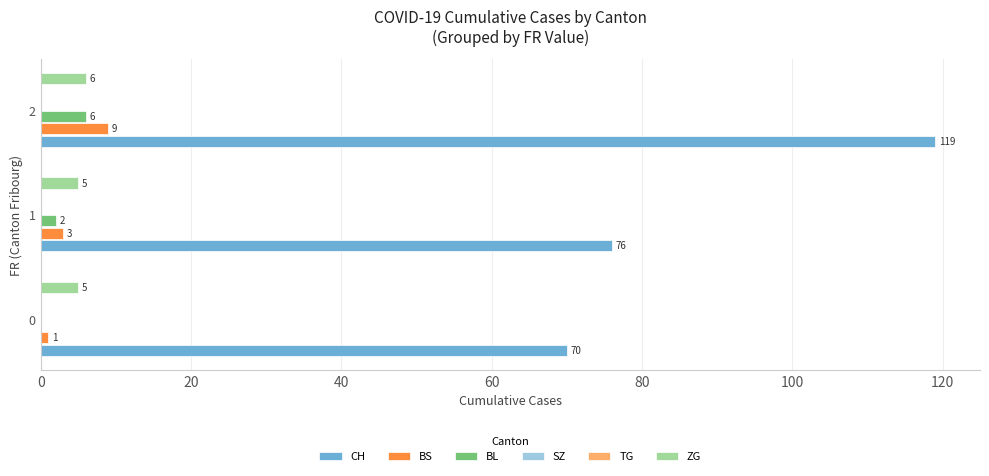

The value of CH at 1 is 49.3. True or false?

False